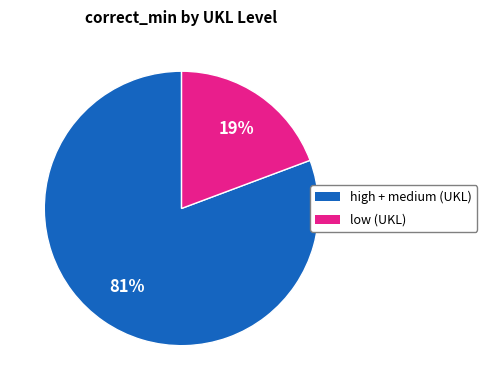

Is there a majority slice in this chart?

Yes